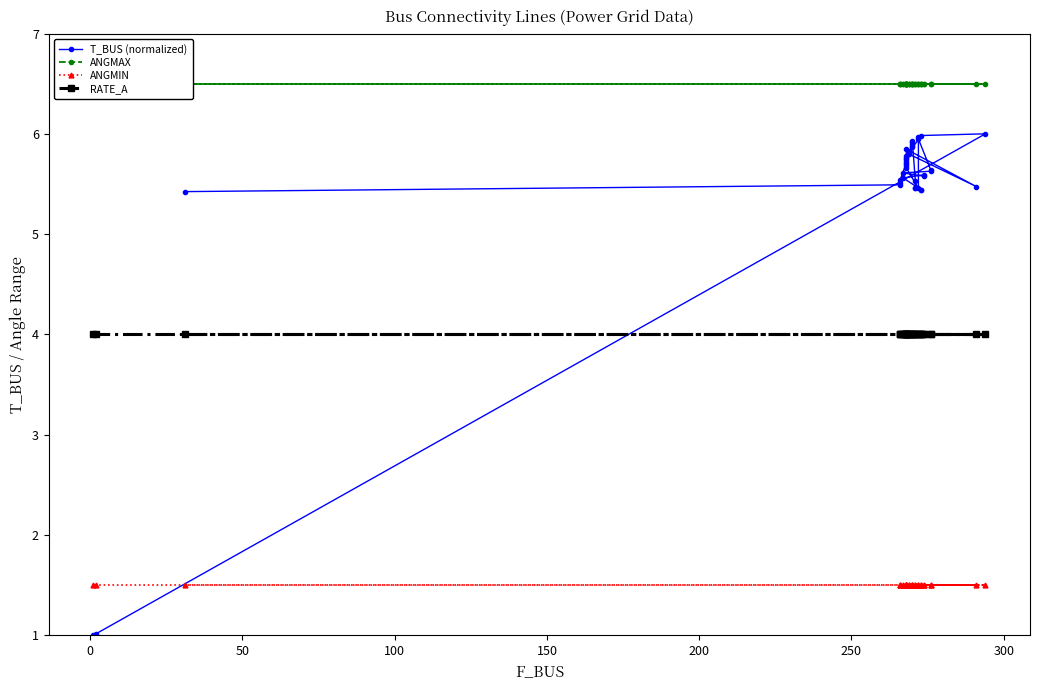

List the series in order of their peak value, lowest first.

ANGMIN, RATE_A, T_BUS (normalized), ANGMAX